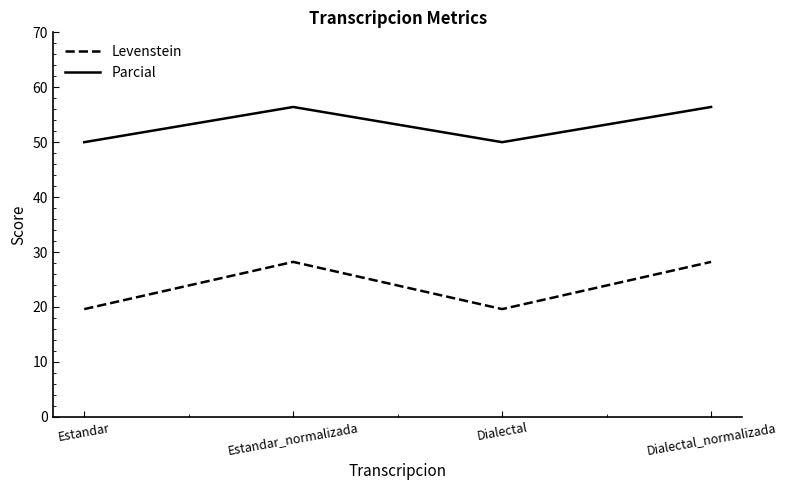

Which series has the largest range (max minus min)?

Levenstein